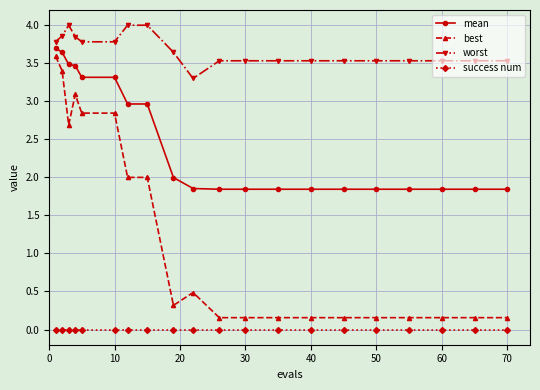

Which series has the largest range (max minus min)?

best